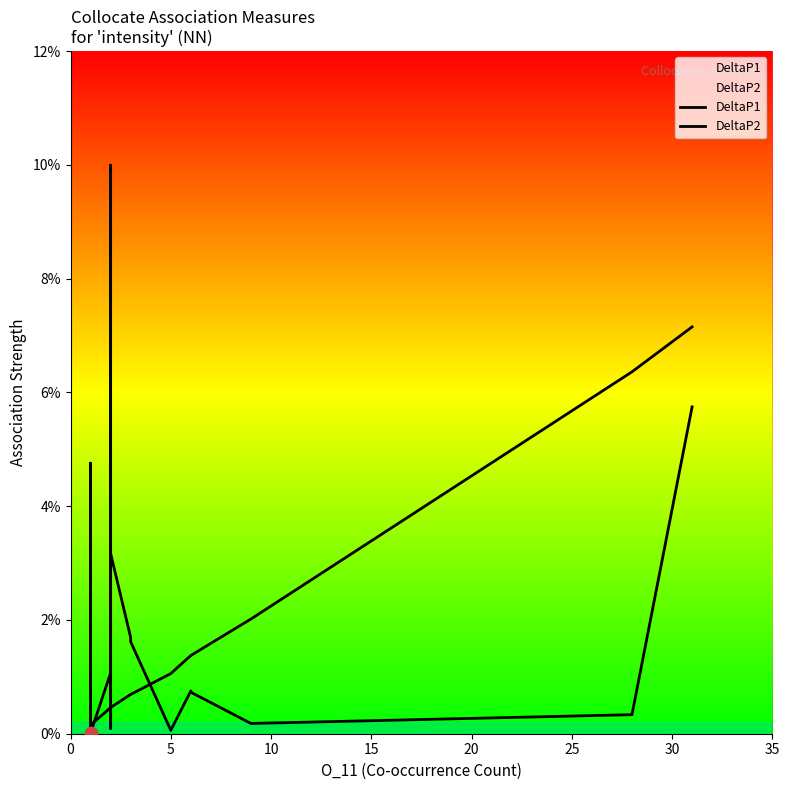

Which series has the widest spread of Y values?

DeltaP1